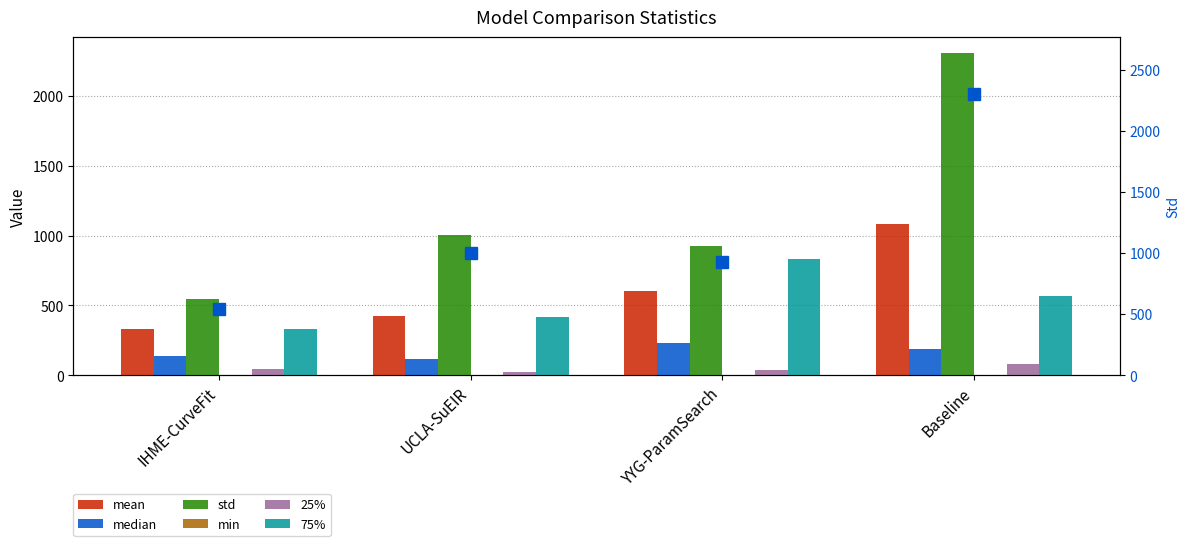

Reading left to right, extract all data points from this chart.

mean: 330.4	426.7	600.5	1086.3
median: 136.1	119.5	230.6	191.3
std: 546.5	1003.4	926.3	2303.4
min: 0.0	2.7	1.8	1.9
25%: 46.3	23.3	35.4	81.3
75%: 329.2	419.7	833.2	570.4